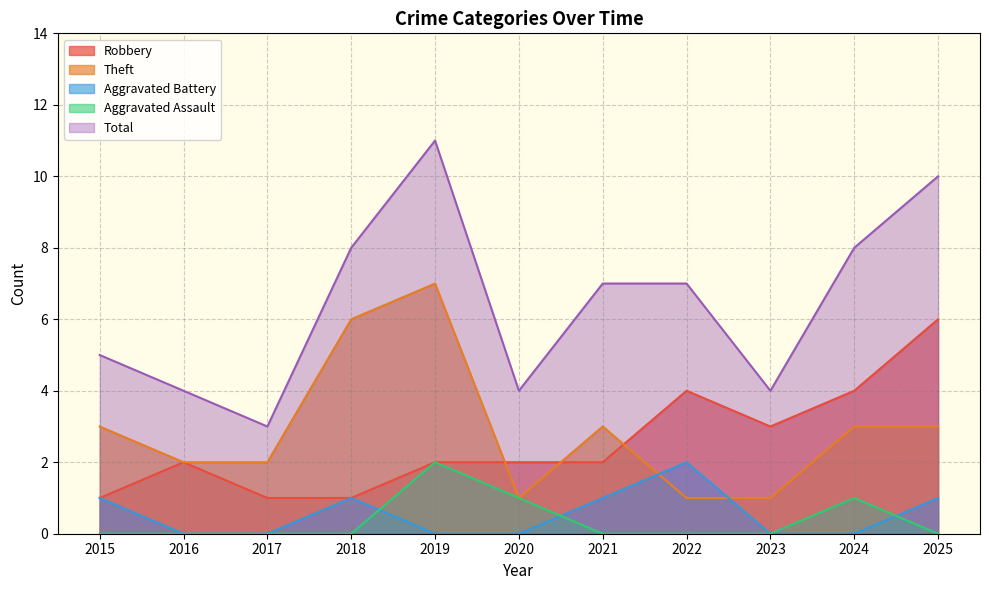

Where is the first local maximum for Robbery?

2016